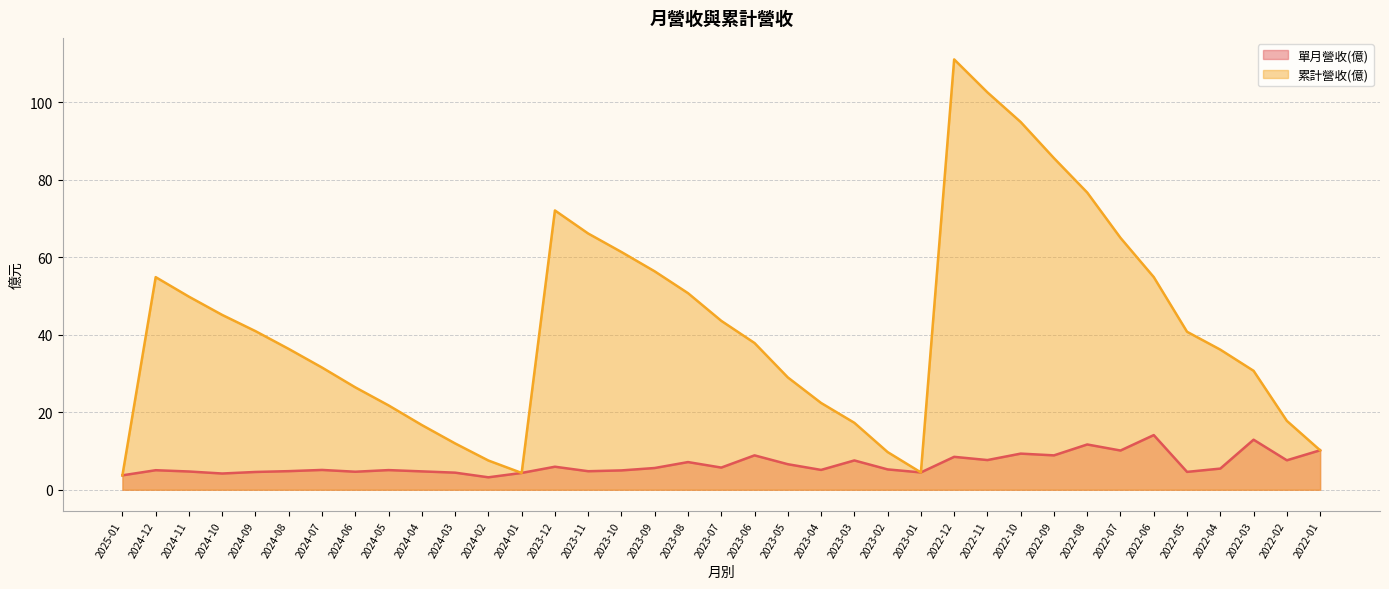

At how many categories does at least one series exceed 40?

18